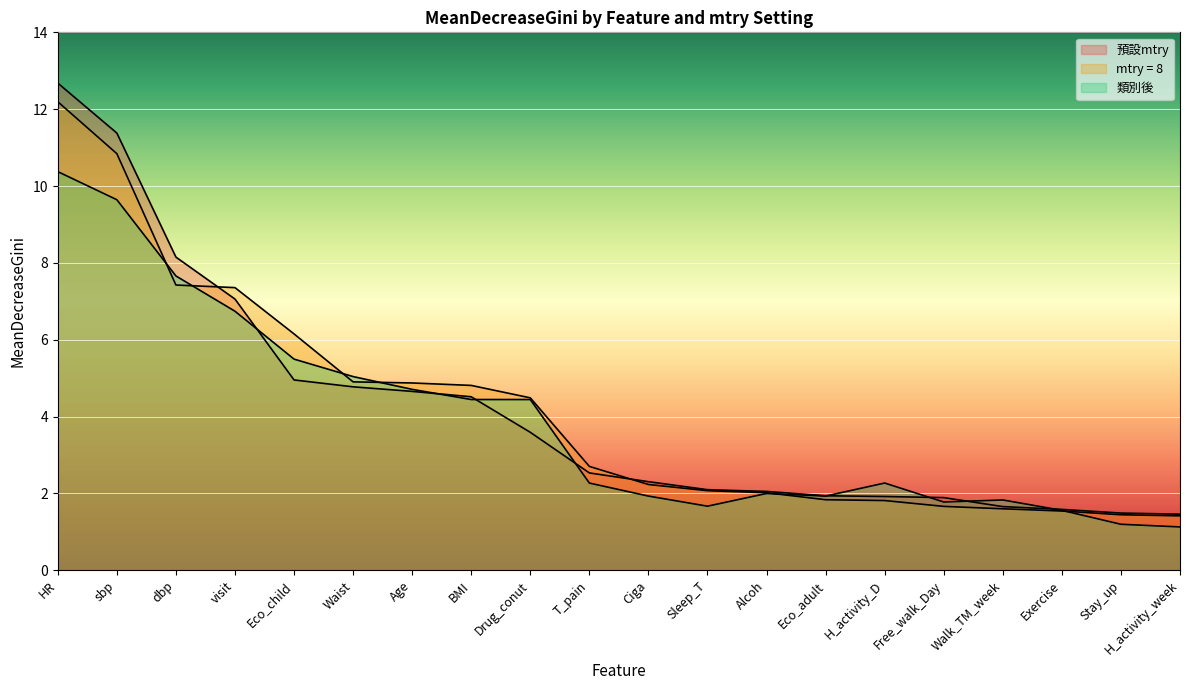

What is the label of the 19th point from the right?

sbp